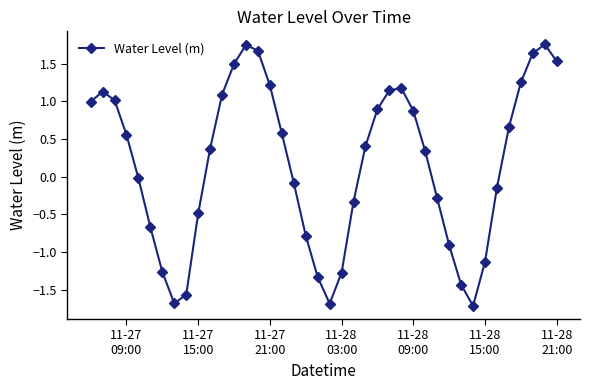

How many values are below zero?

18